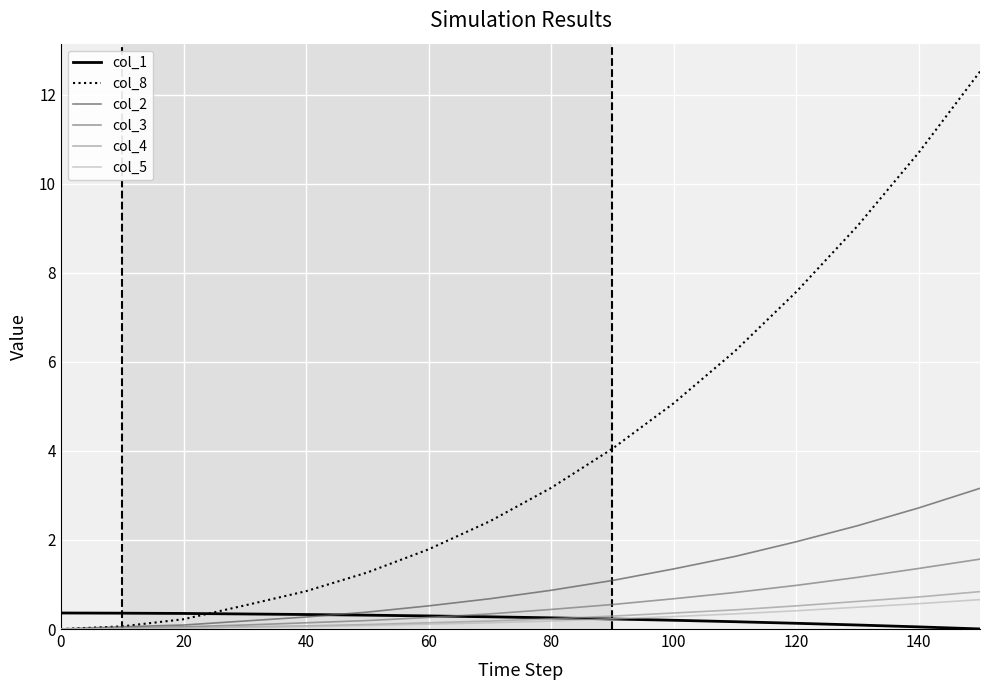

Which series has the largest range (max minus min)?

col_8